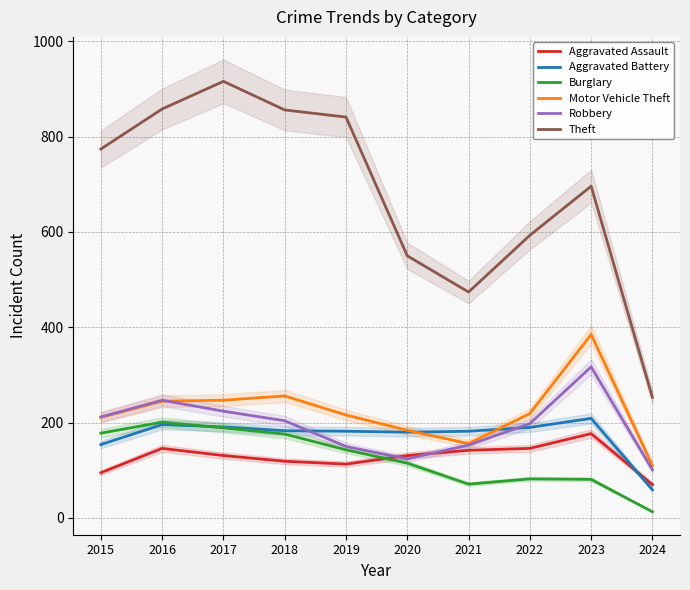

What is the smallest value displayed?

13